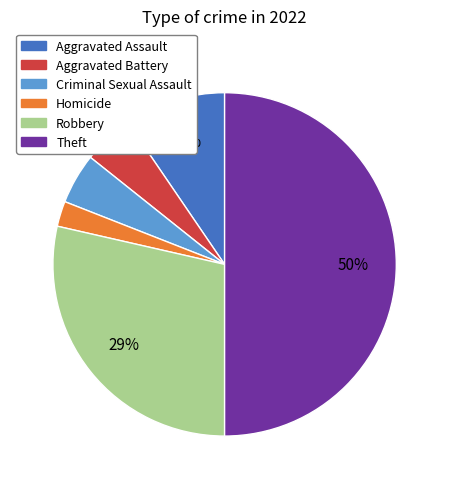

Is the sum of Aggravated Battery and Criminal Sexual Assault greater than half?

No